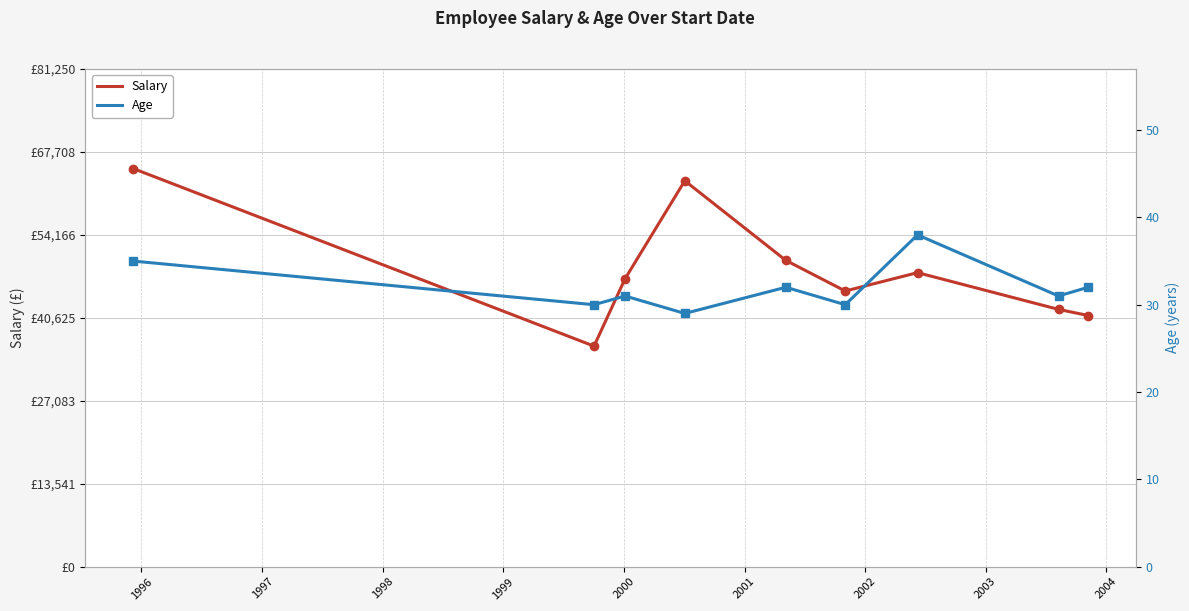

Which series has the widest spread of values?

Salary